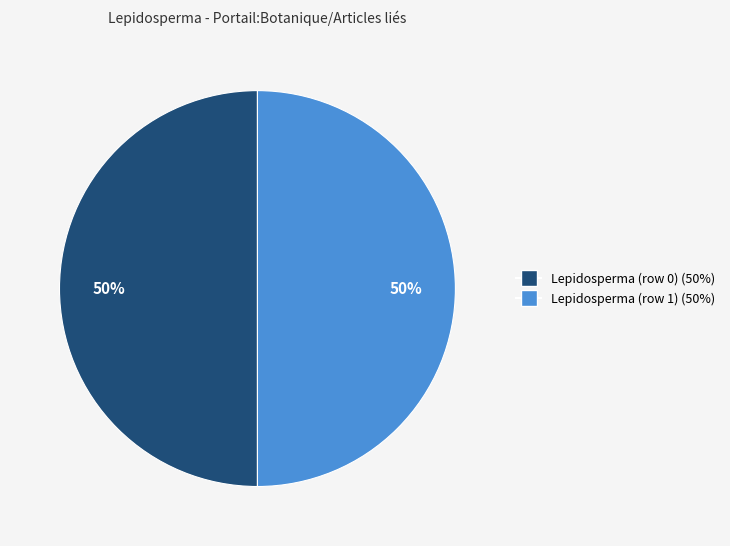

To the nearest percent, what portion does Lepidosperma (row 0) represent?

50%